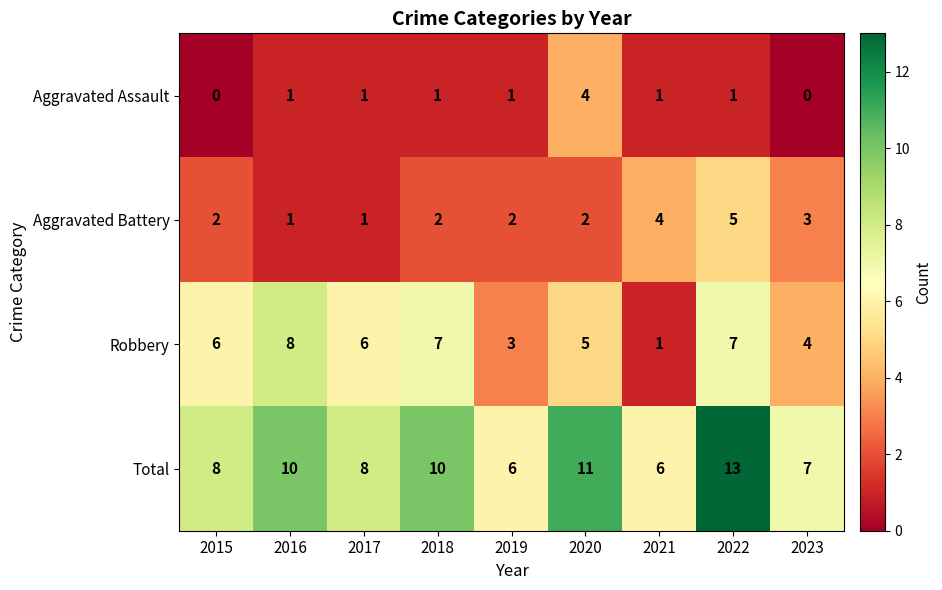

True or false: Total has a value of 8 at 2015.

True